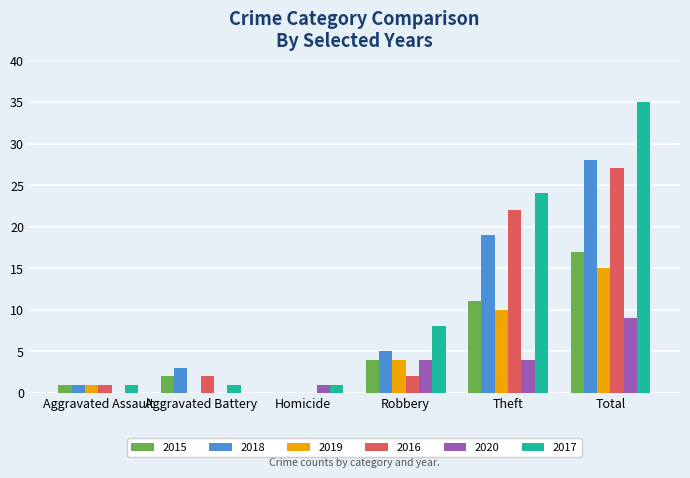

Reading left to right, what are all the values shown in this chart?

2015: Aggravated Assault=1	Aggravated Battery=2	Homicide=0	Robbery=4	Theft=11	Total=17
2018: Aggravated Assault=1	Aggravated Battery=3	Homicide=0	Robbery=5	Theft=19	Total=28
2019: Aggravated Assault=1	Aggravated Battery=0	Homicide=0	Robbery=4	Theft=10	Total=15
2016: Aggravated Assault=1	Aggravated Battery=2	Homicide=0	Robbery=2	Theft=22	Total=27
2020: Aggravated Assault=0	Aggravated Battery=0	Homicide=1	Robbery=4	Theft=4	Total=9
2017: Aggravated Assault=1	Aggravated Battery=1	Homicide=1	Robbery=8	Theft=24	Total=35